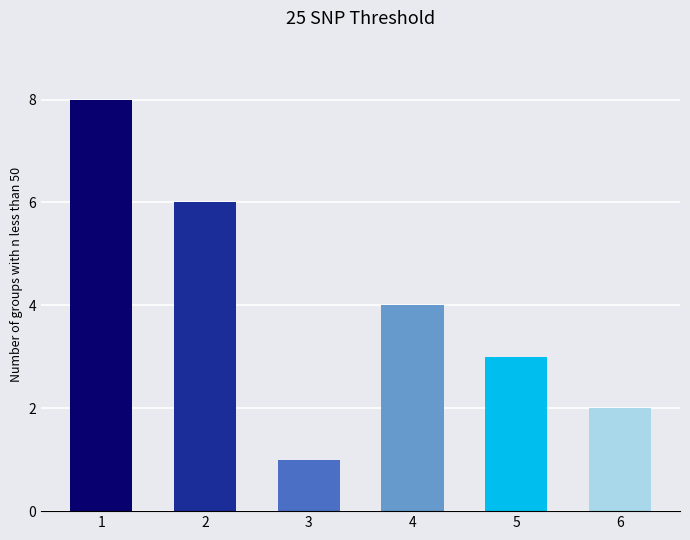

What is the average value?

4